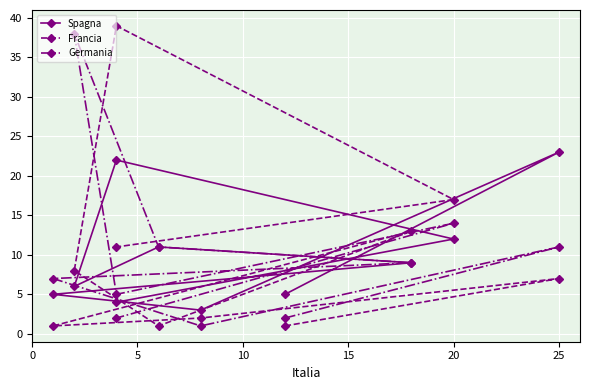

What value does the Germania series have at 15, to the nearest 5?

5